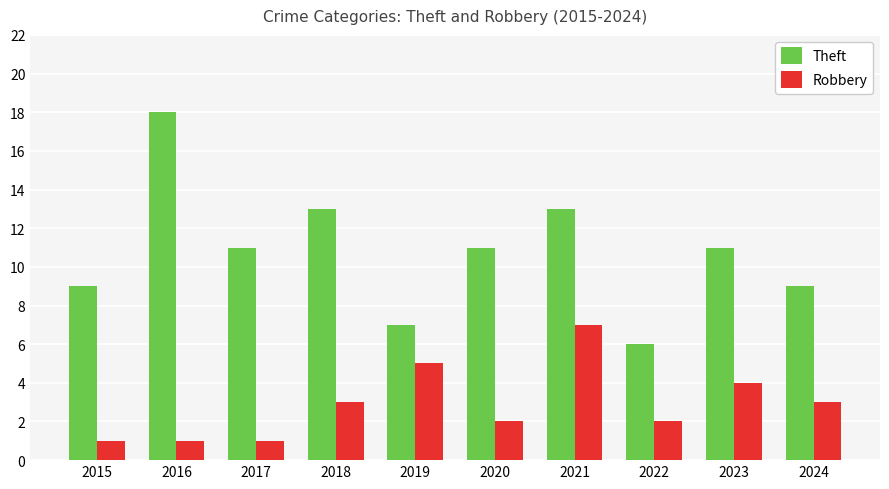

What is the total value across all series at 2015?

10